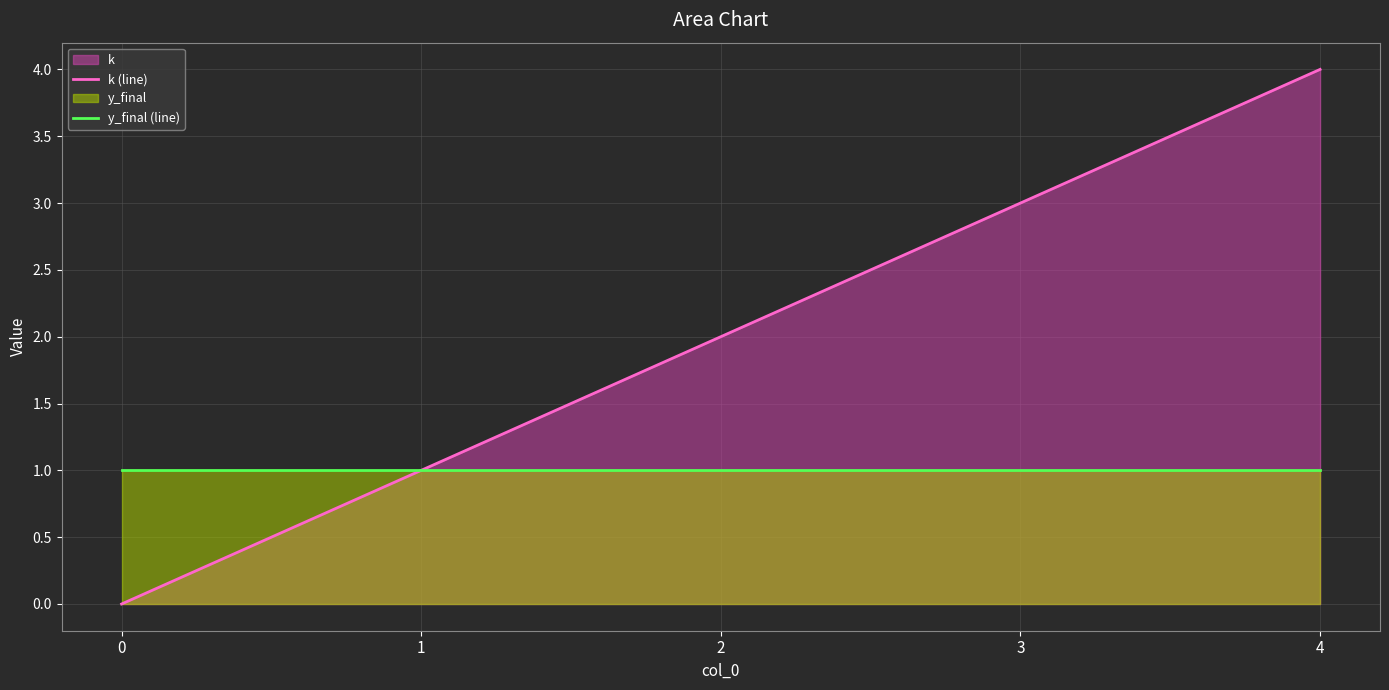

What is the total value across all series at 0?

1